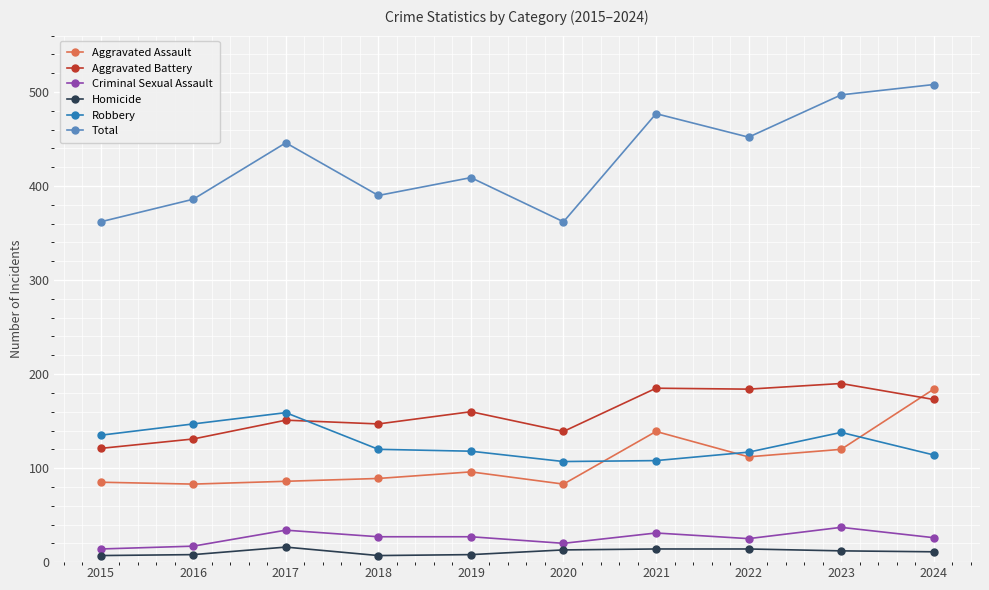

The Aggravated Assault series shows 96 at 2019. True or false?

True